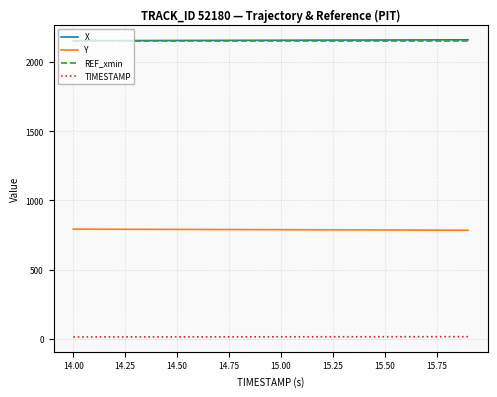

What is the minimum value for Y?

785.2